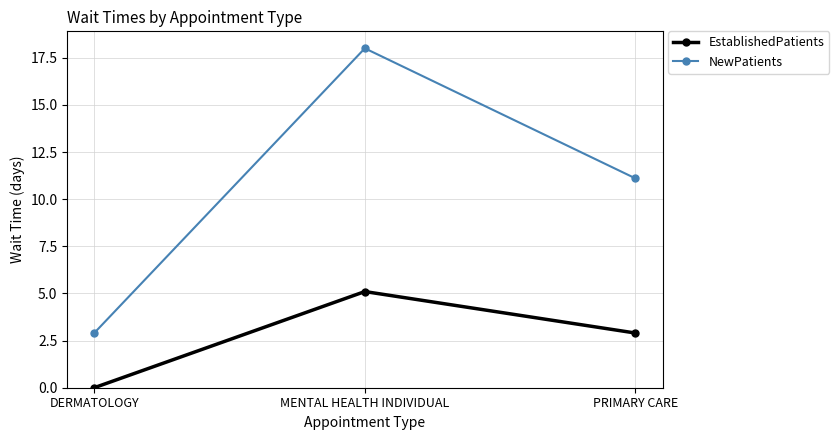

Which series changed the most between DERMATOLOGY and MENTAL HEALTH INDIVIDUAL?

NewPatients